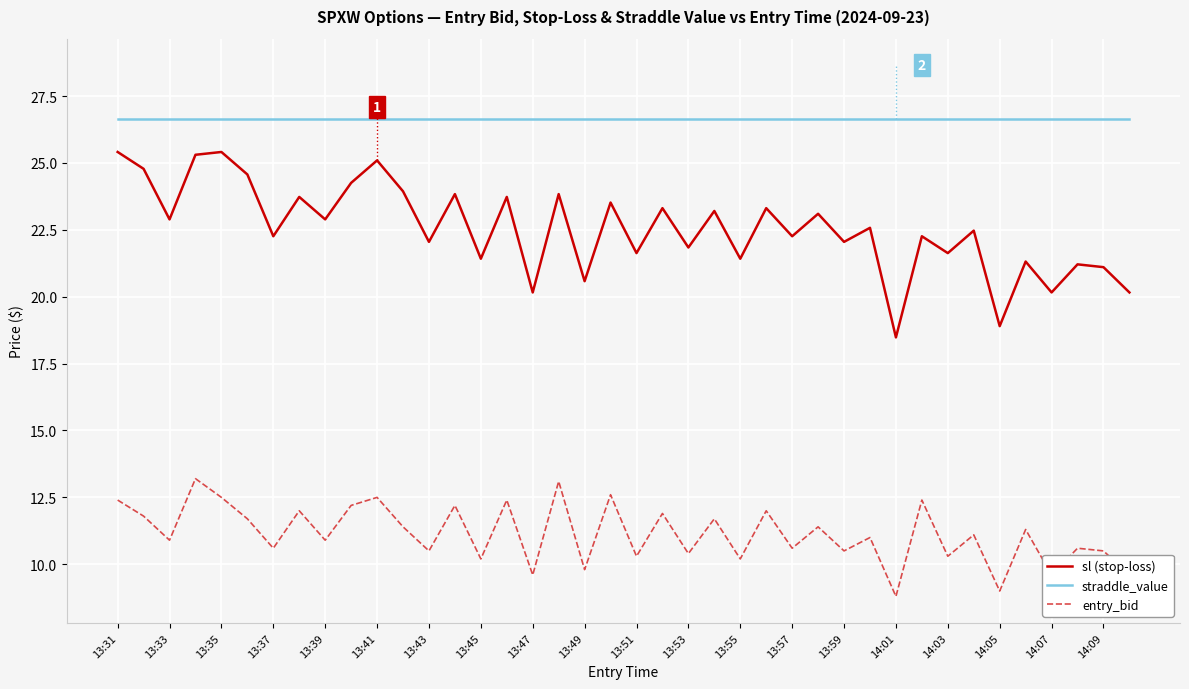

What is the smallest value displayed?

8.8